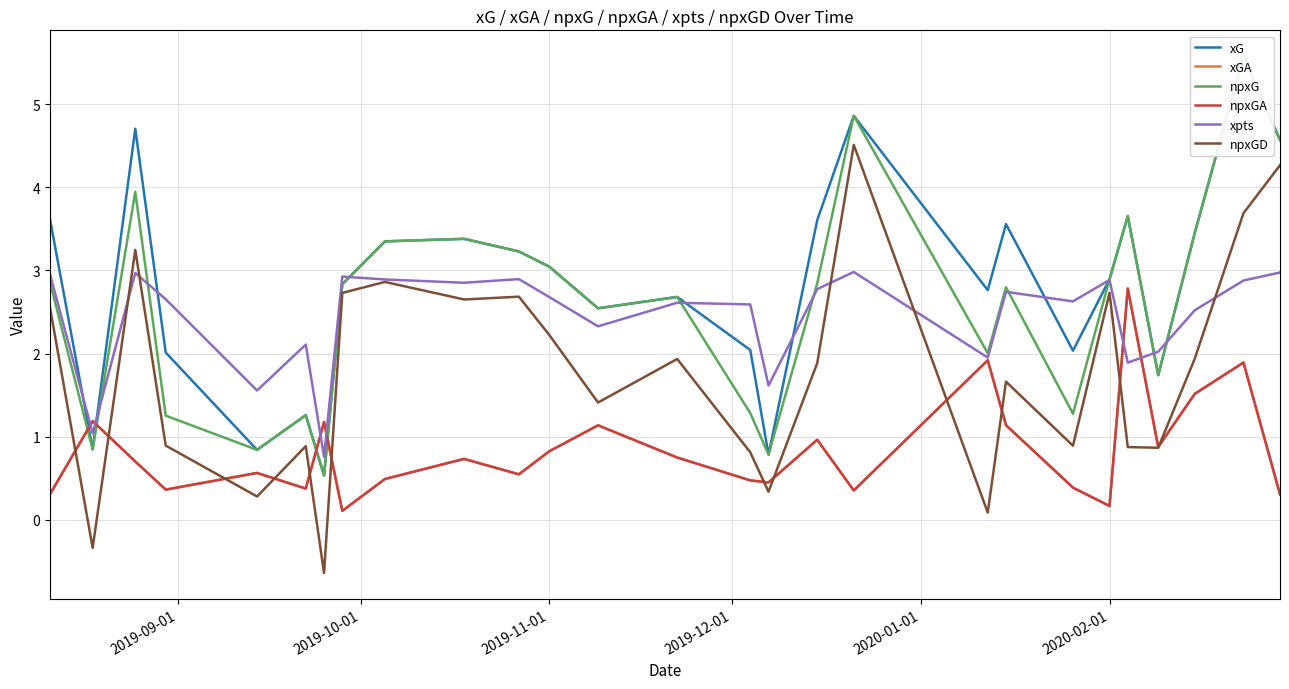

True or false: xG and xpts intersect in this chart.

True